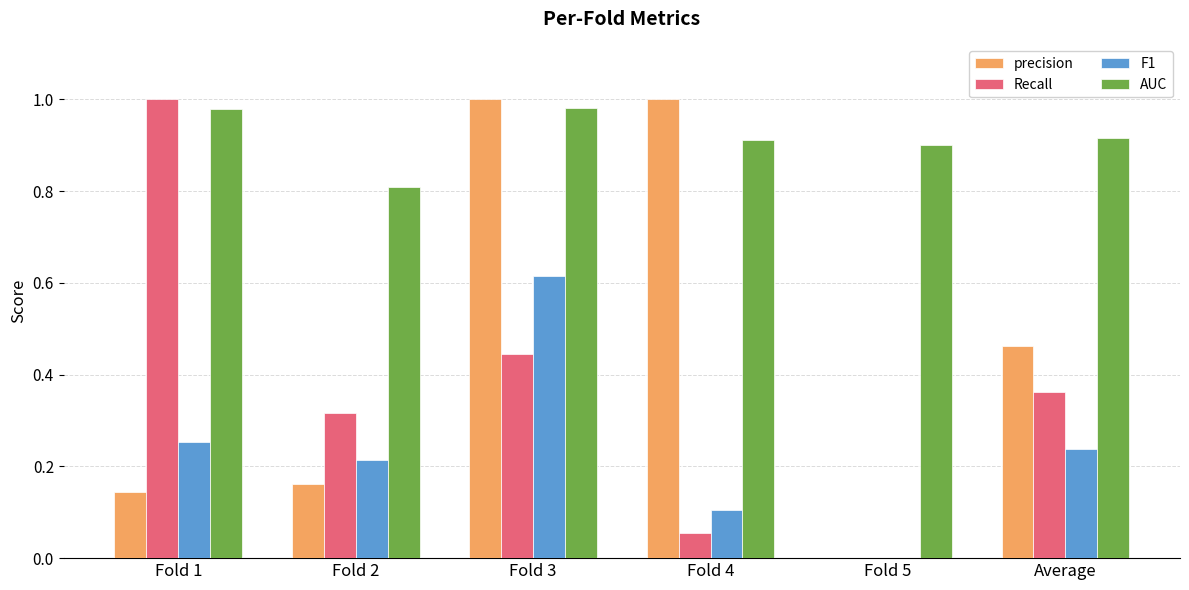

Between Fold 3 and Fold 4, which series saw the biggest shift?

F1